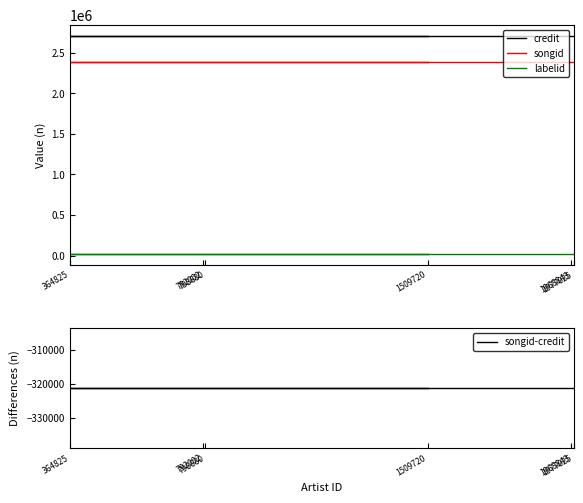

Read the songid-credit value at 798680.

-321378